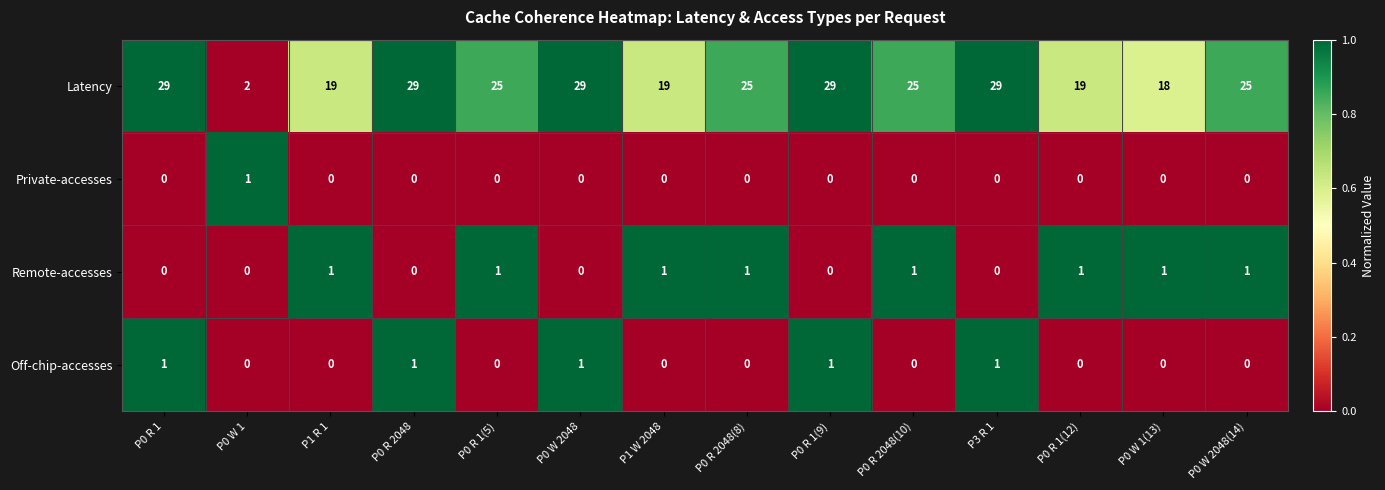

How many values in Off-chip-accesses are above zero?

5